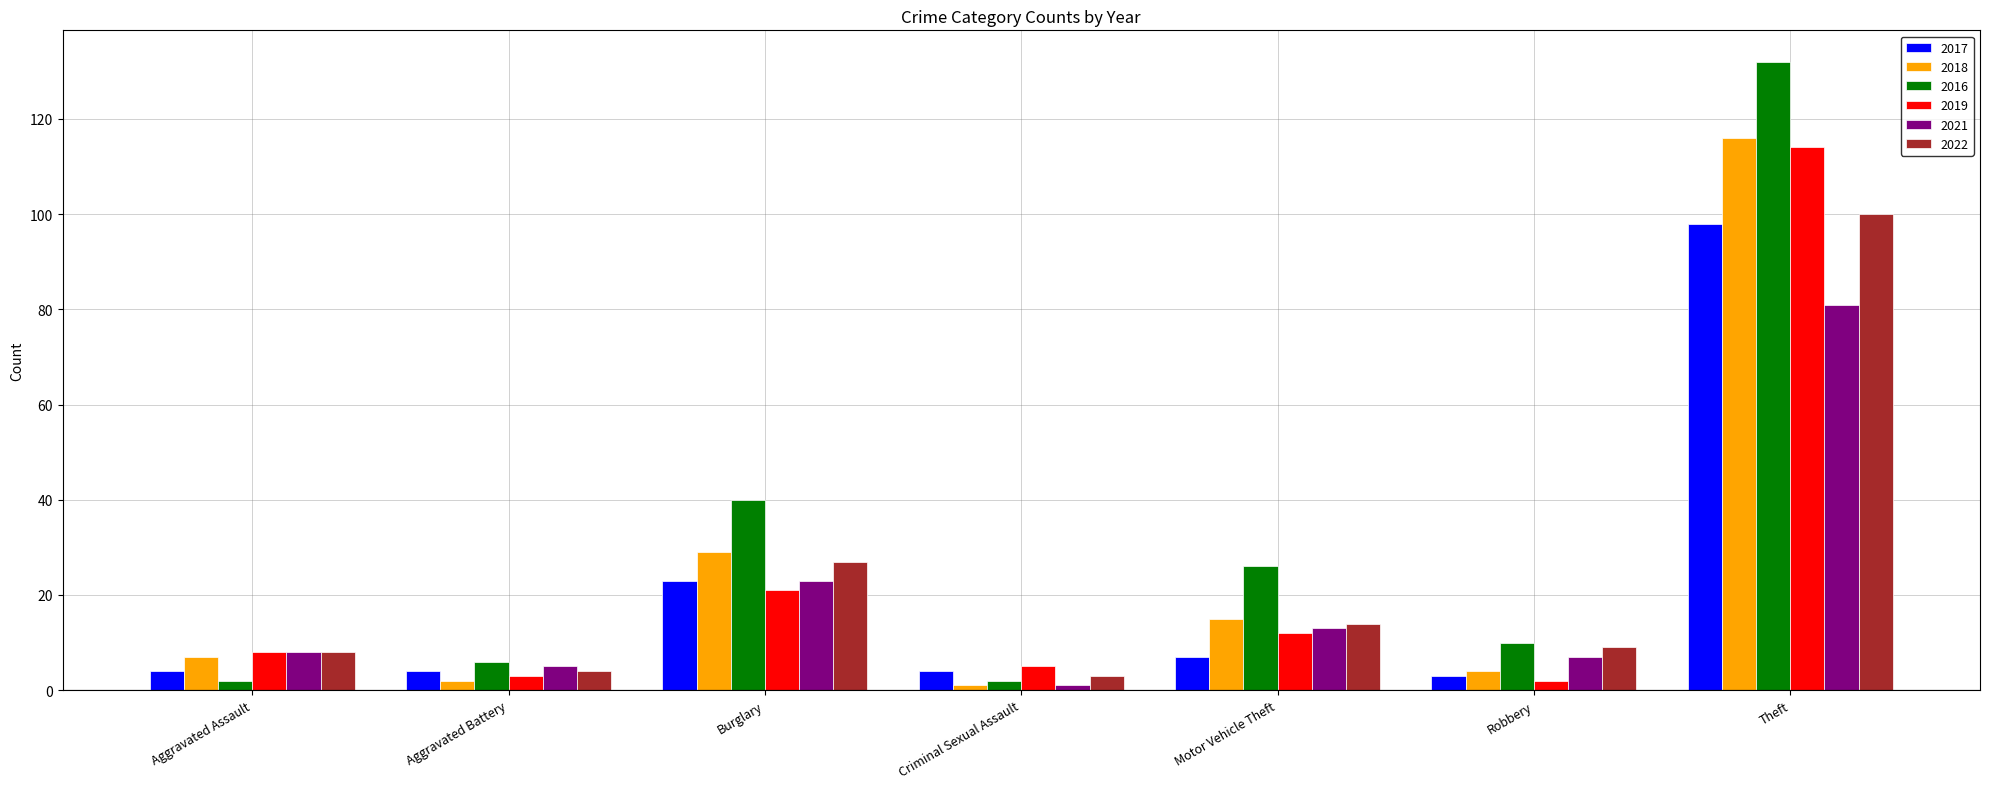

At how many categories does at least one series exceed 103?

1